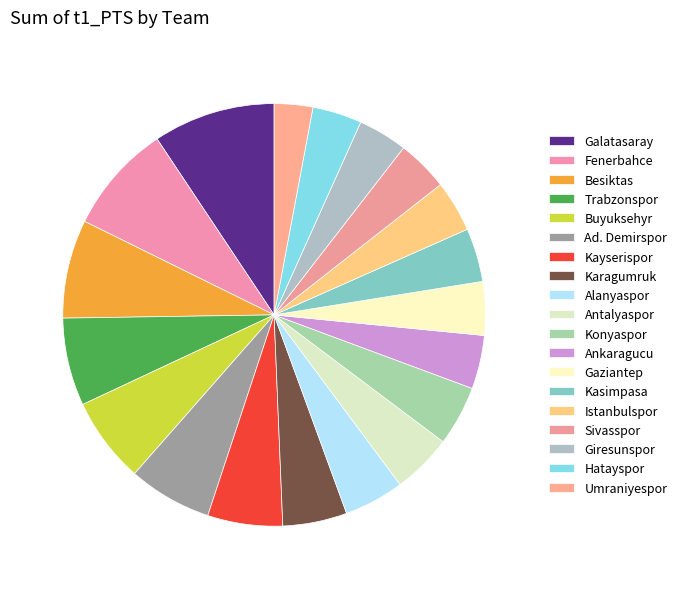

Which category has the biggest portion of the pie?

Galatasaray